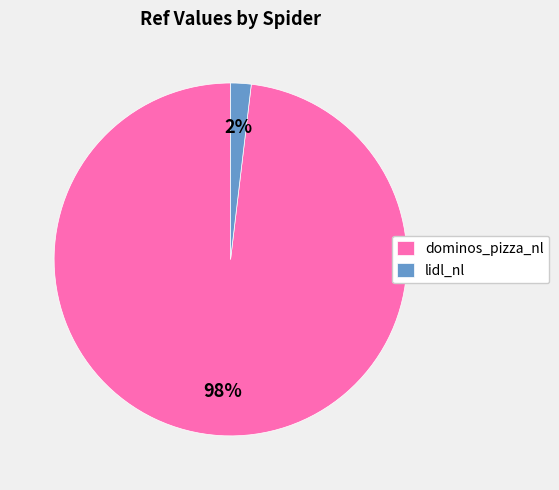

Between dominos_pizza_nl and lidl_nl, which is larger?

dominos_pizza_nl